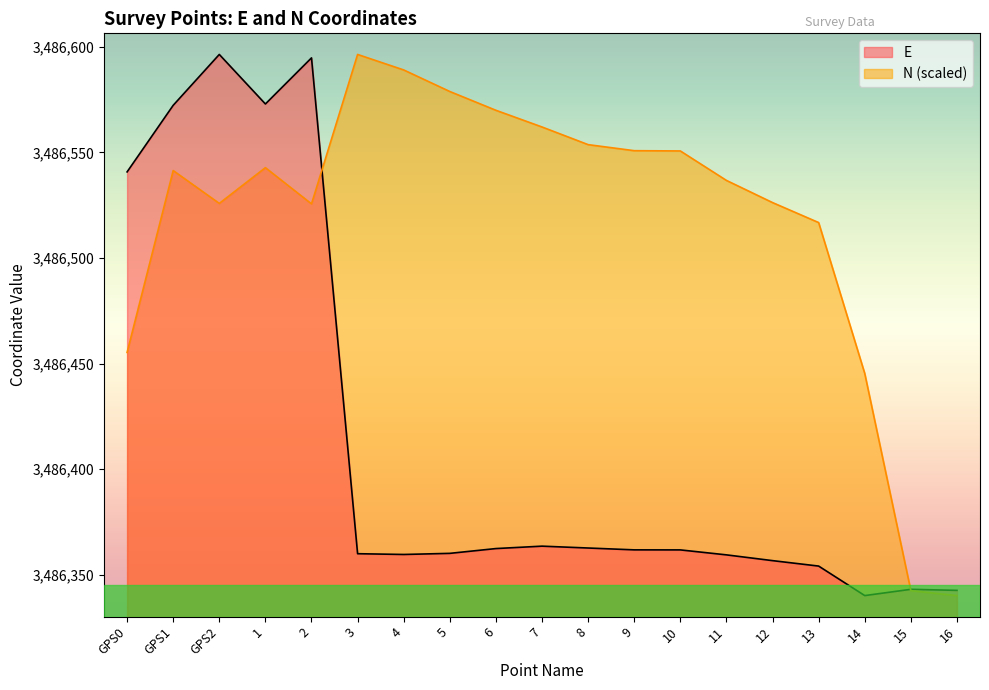

List the labels in order of N value, largest first.

3, 4, 5, 6, 7, 8, 9, 10, 1, GPS1, 11, 12, GPS2, 2, 13, GPS0, 14, 15, 16